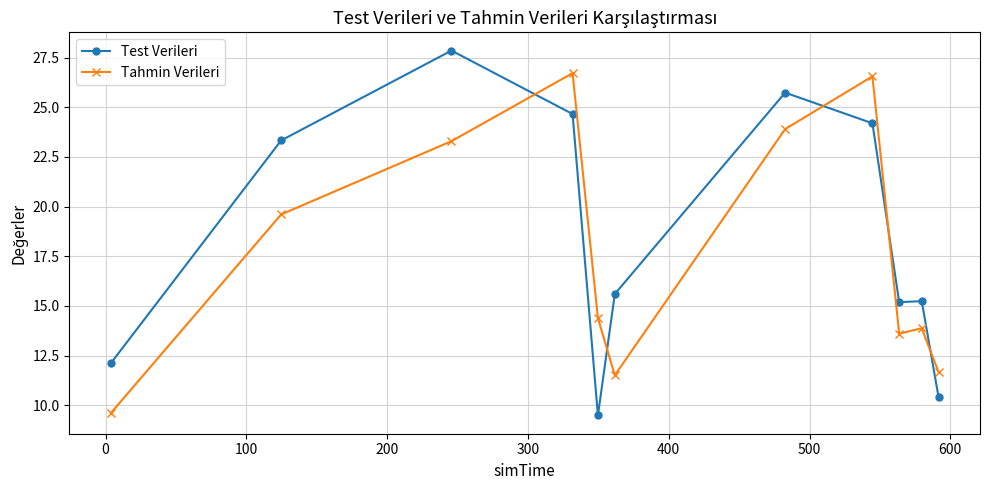

List the series in order of their overall mean, highest first.

Test Verileri, Tahmin Verileri